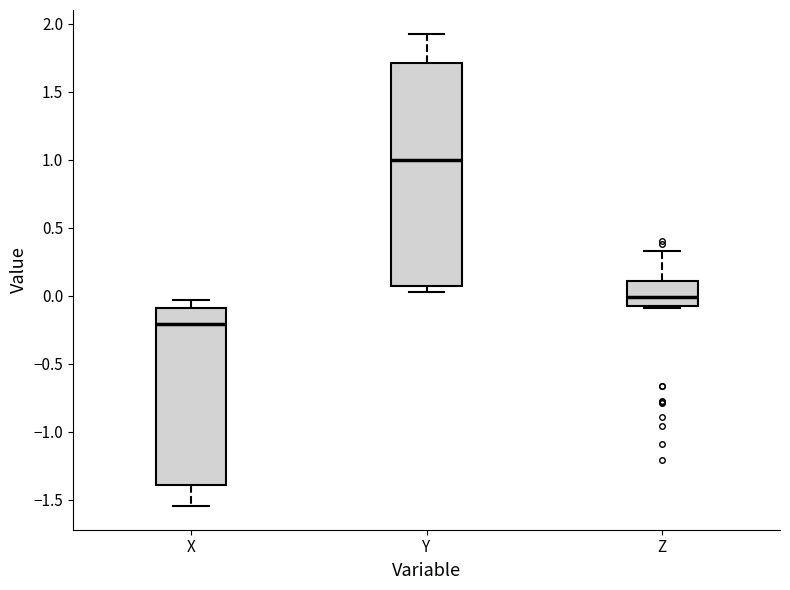

Which box's median line is the highest?

Y